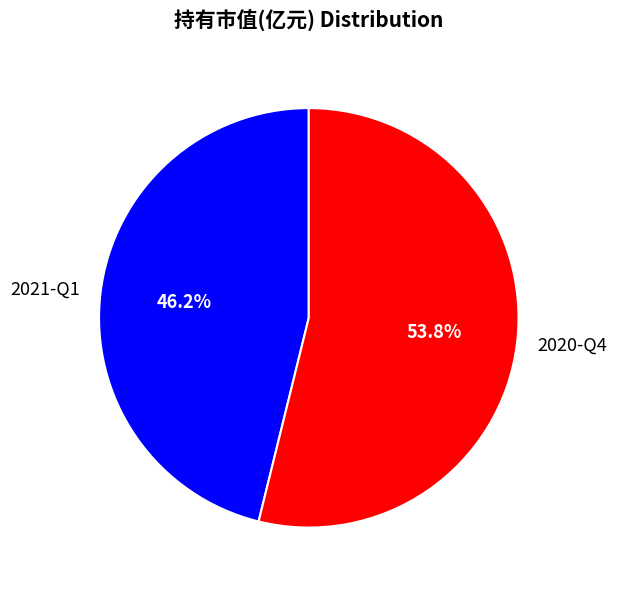

To the nearest percent, what is the difference between the largest and smallest slice percentages?

8%